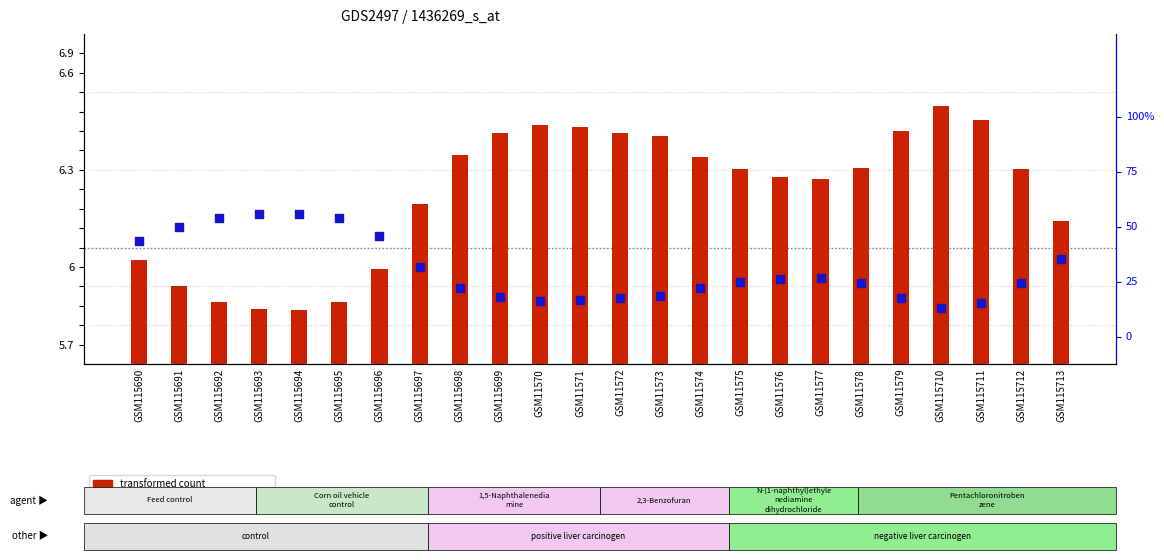

At which category is the sum across all series the highest?

GSM115710